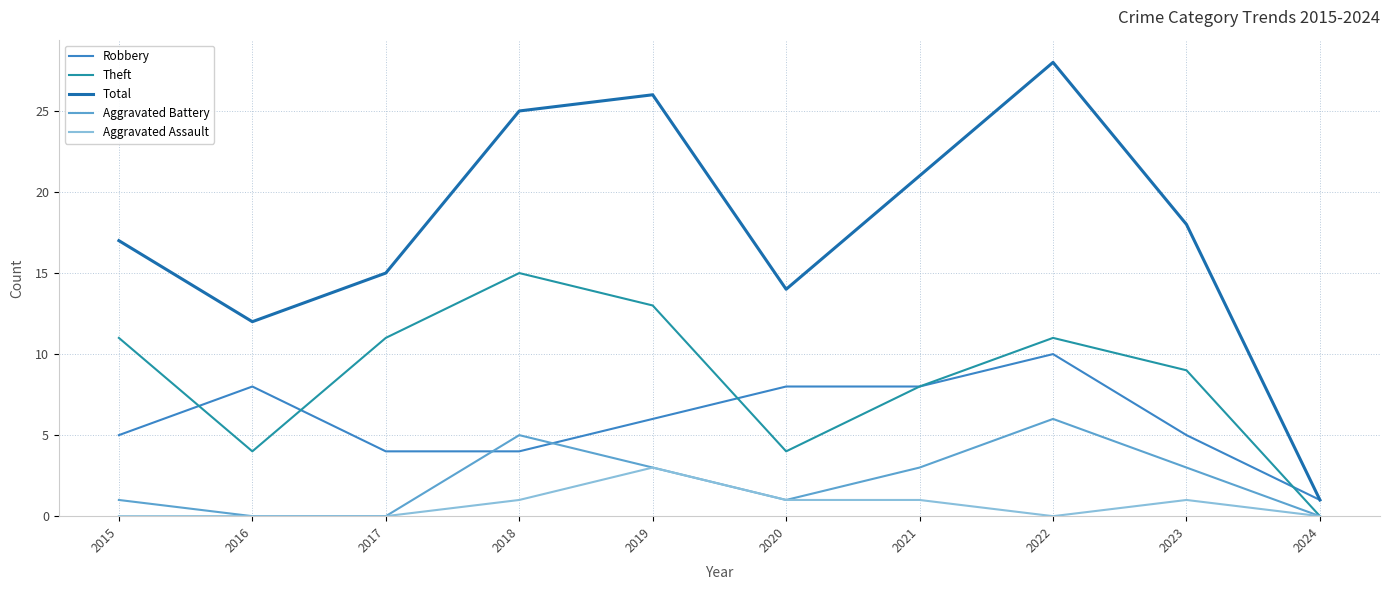

What is the difference between the highest and lowest values at 2020?

13